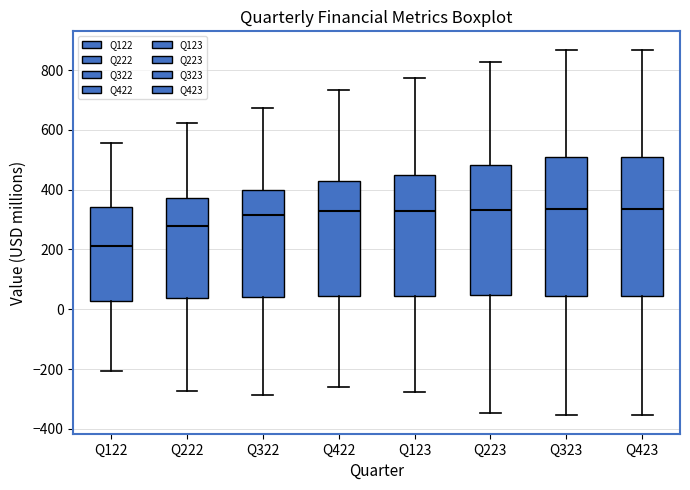

Reading left to right, read every box against the y-axis: the position of its median line, the range the box covers, and the ends of its whiskers. The values are not printed on the chart, so give them approximately, as read against the axis.

Q122: median 220, box 20 to 340, whiskers -200 to 560
Q222: median 280, box 40 to 380, whiskers -280 to 620
Q322: median 320, box 40 to 400, whiskers -280 to 680
Q422: median 320, box 40 to 440, whiskers -260 to 740
Q123: median 320, box 40 to 440, whiskers -280 to 780
Q223: median 340, box 40 to 480, whiskers -340 to 820
Q323: median 340, box 40 to 500, whiskers -360 to 860
Q423: median 340, box 40 to 500, whiskers -360 to 860